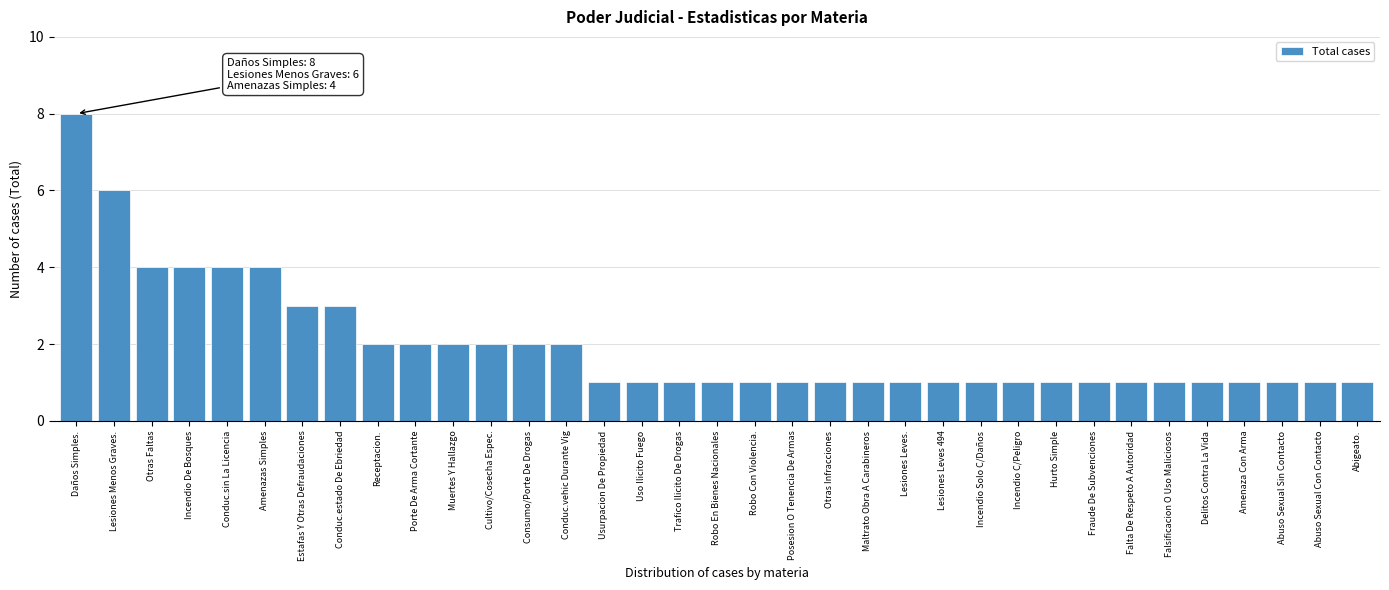

What is the change in value from Daños Simples. to Lesiones Leves 494?

-7